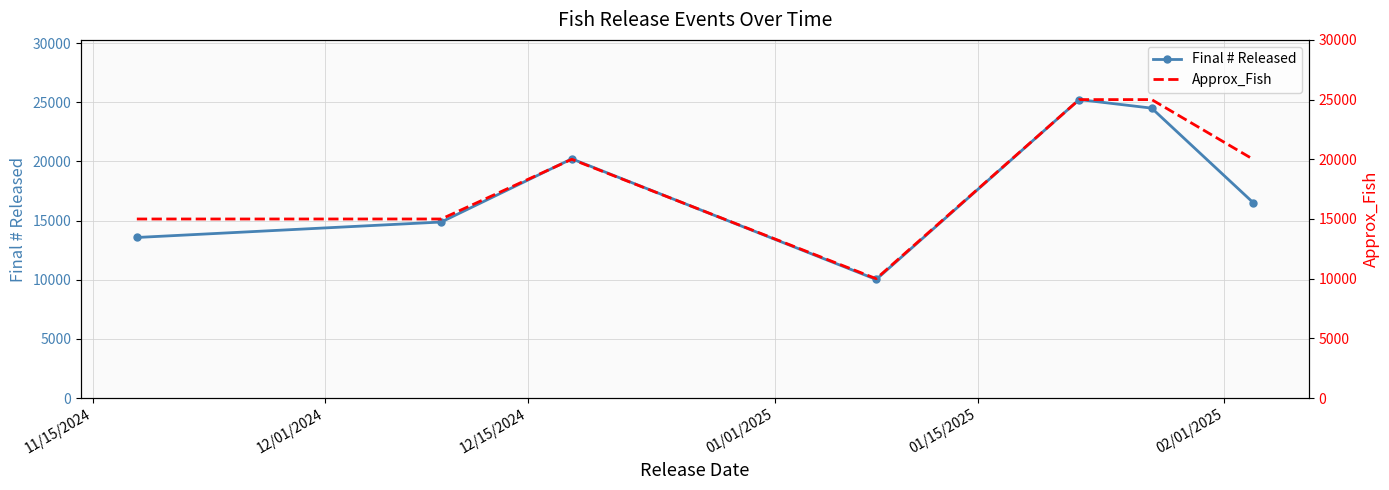

True or false: Final # Released has more than 0 interior local peaks.

True